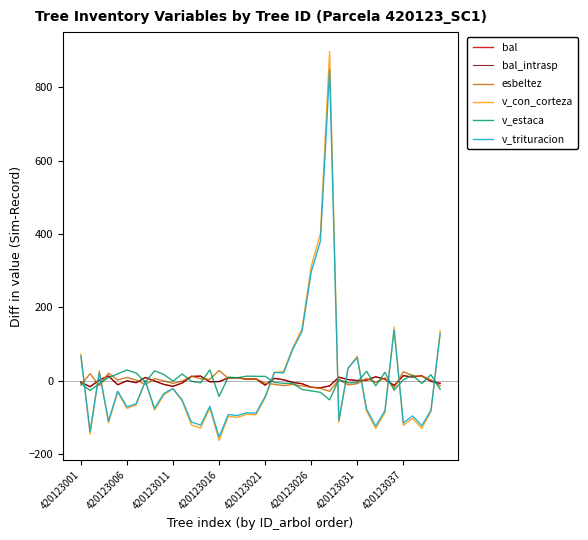

Which series has the largest range (max minus min)?

v_con_corteza